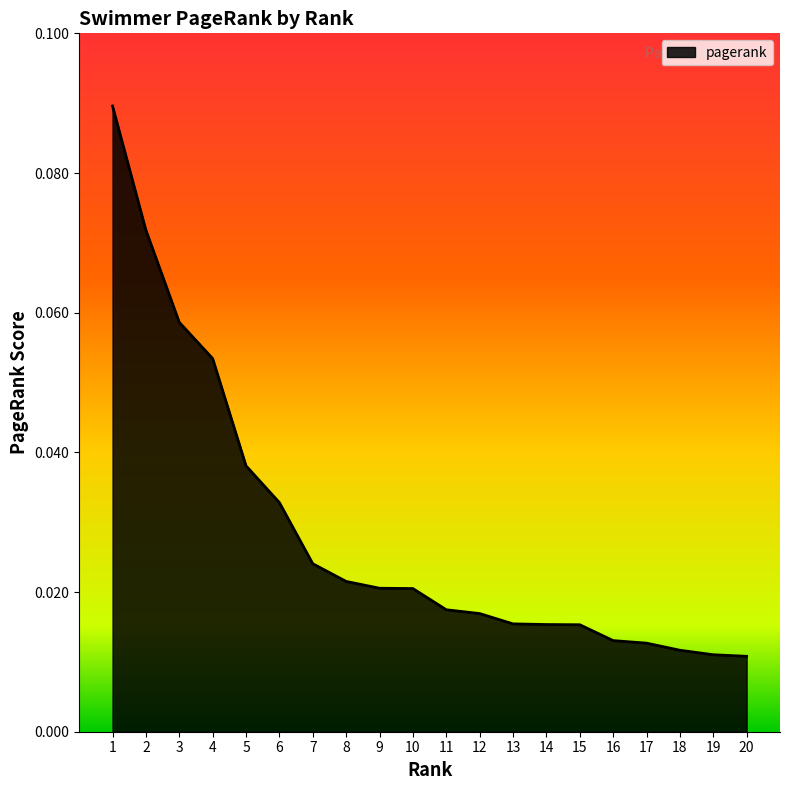

Between 5 and 10, which is larger?

5